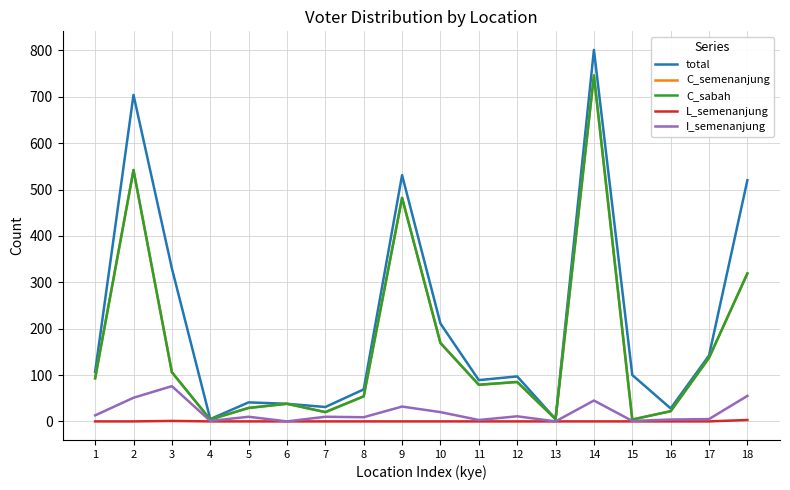

What is the sum of all C_semenanjung values?

2934